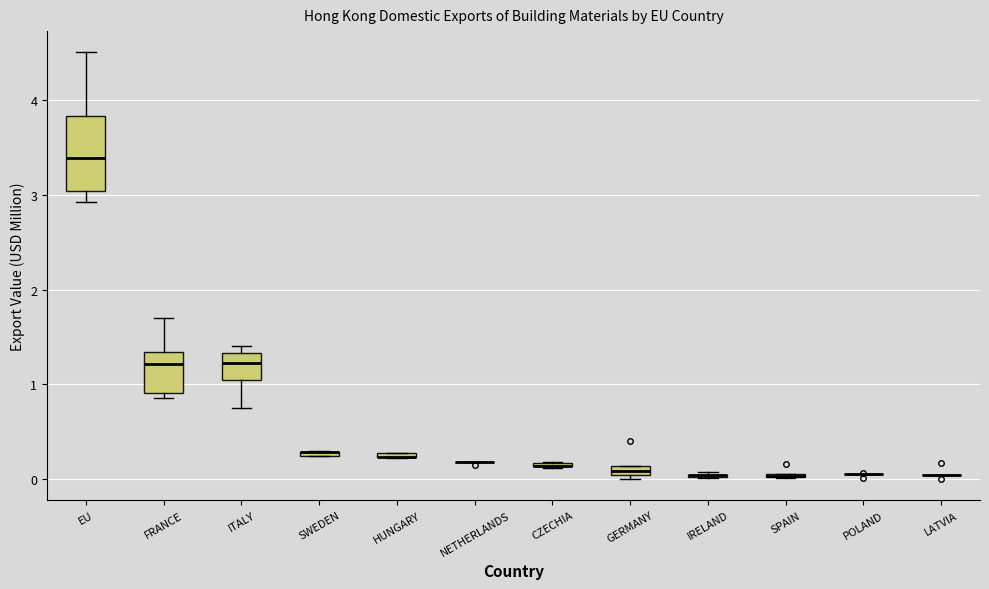

Comparing the boxes themselves (not the whiskers), which one is the tallest?

EU